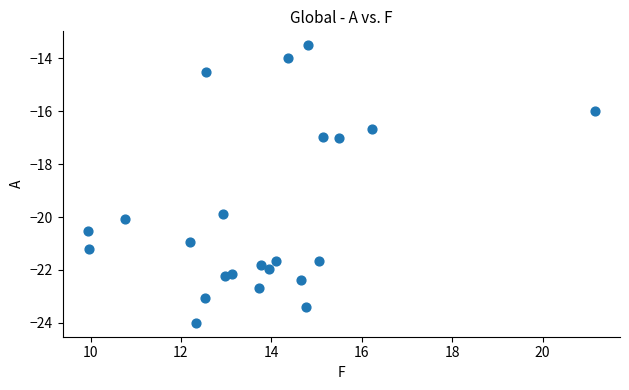

What is the range of X values (max minus min)?

11.2